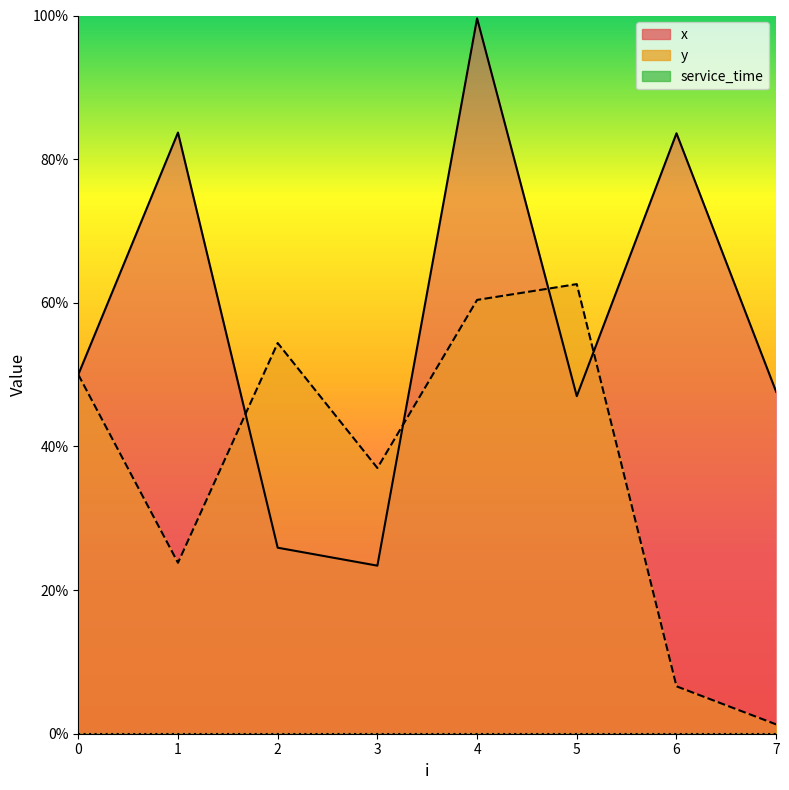

Which series changed the most between 4 and 7?

y